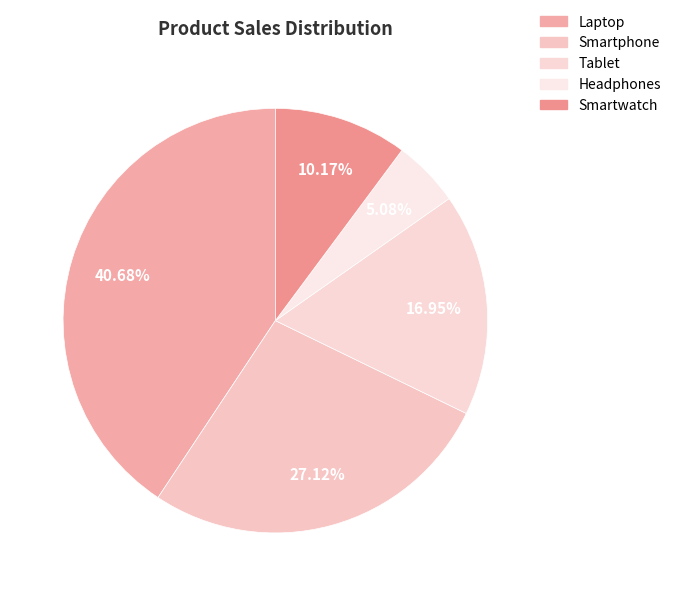

How many segments does this pie chart have?

5